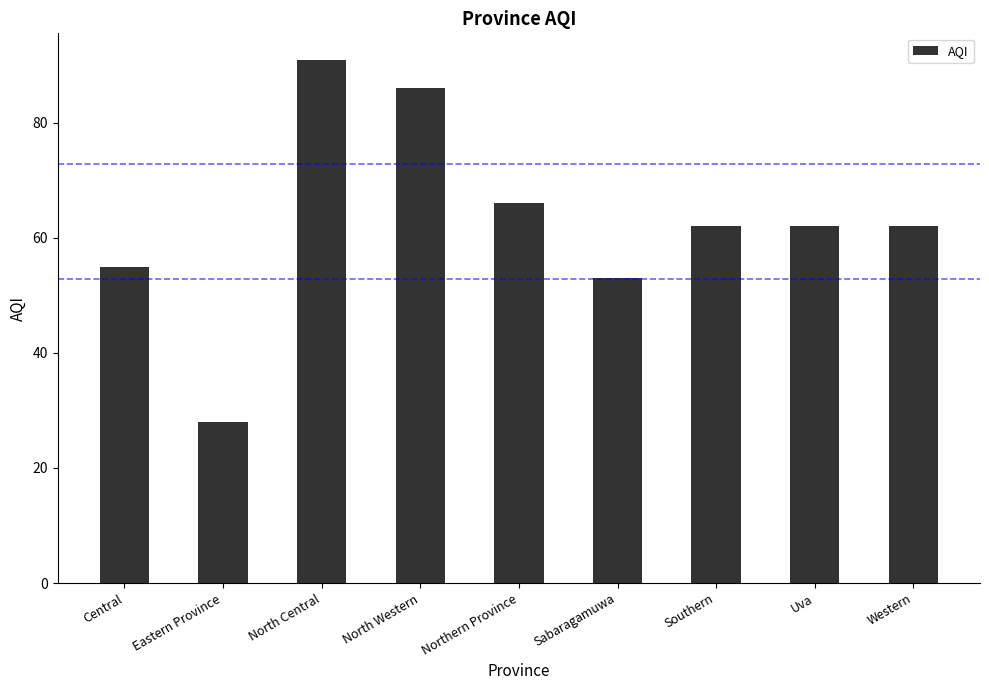

What is the sum of all values?

565